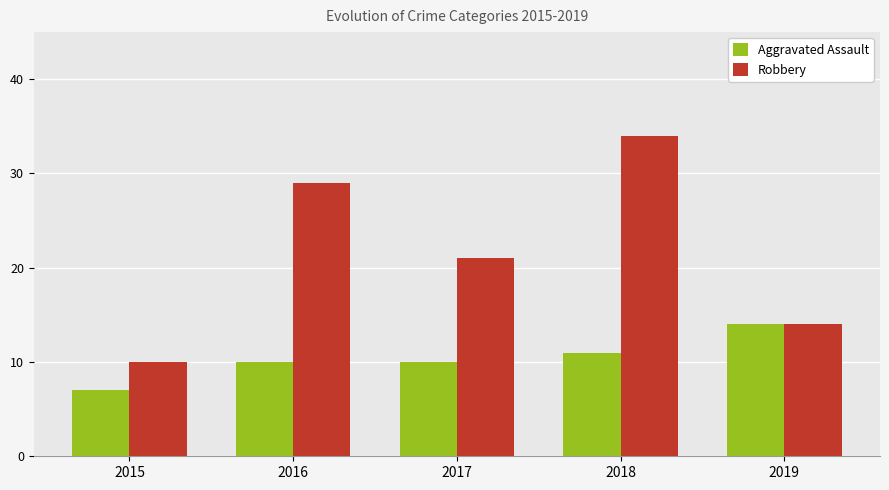

What is the total value across all series at 2015?

17